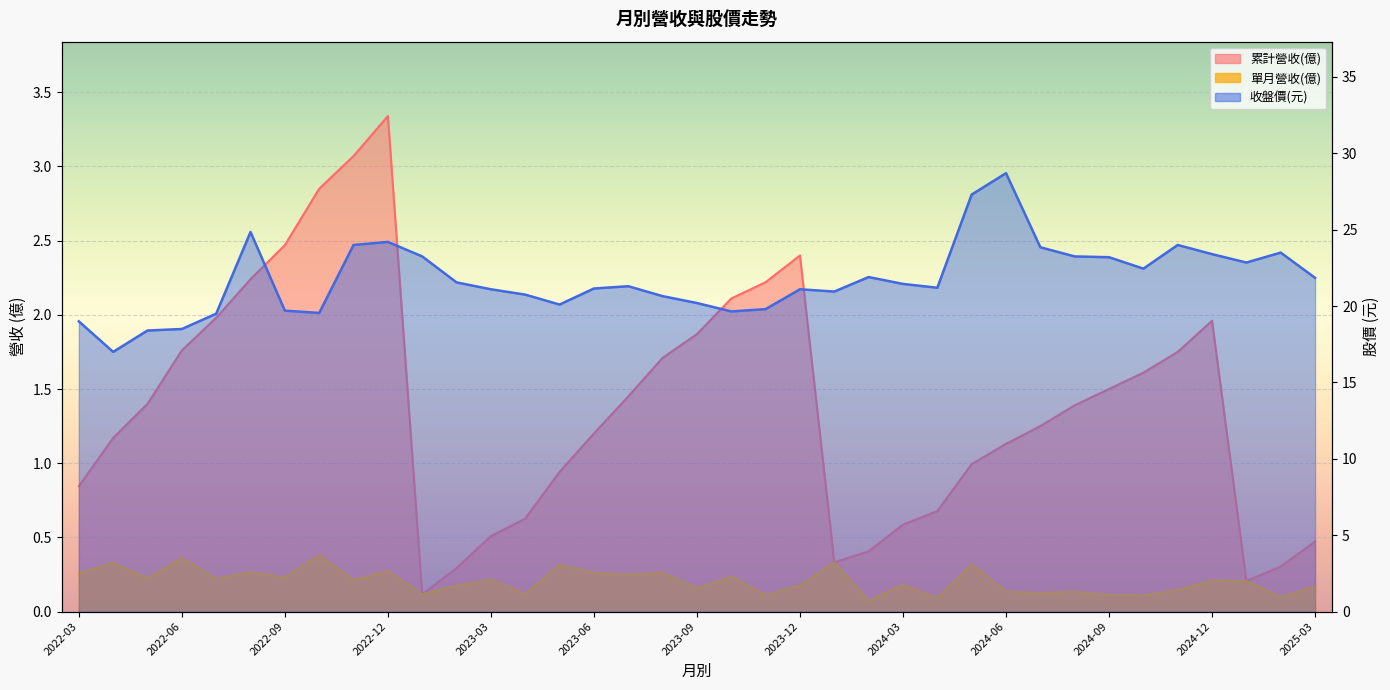

Does the chart display data point markers on the line(s)?

No